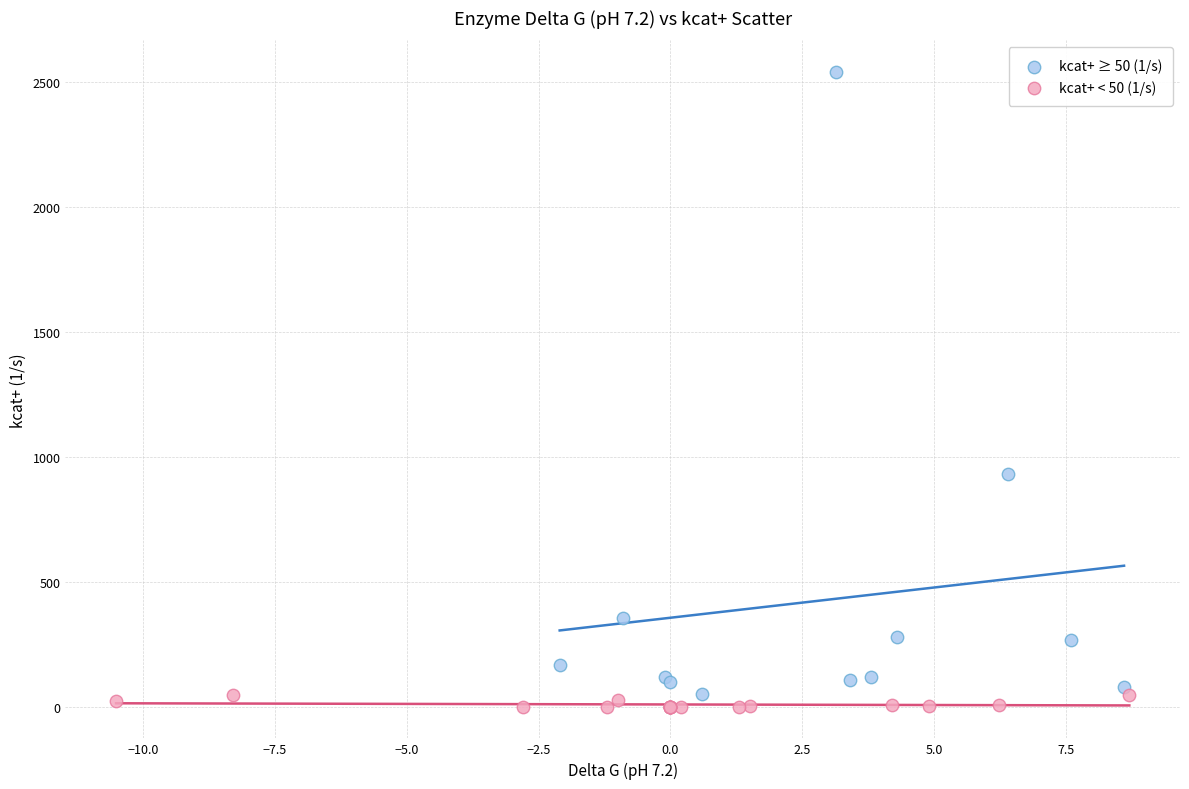

Which series reaches the maximum Y coordinate?

kcat+ ≥ 50 (1/s)